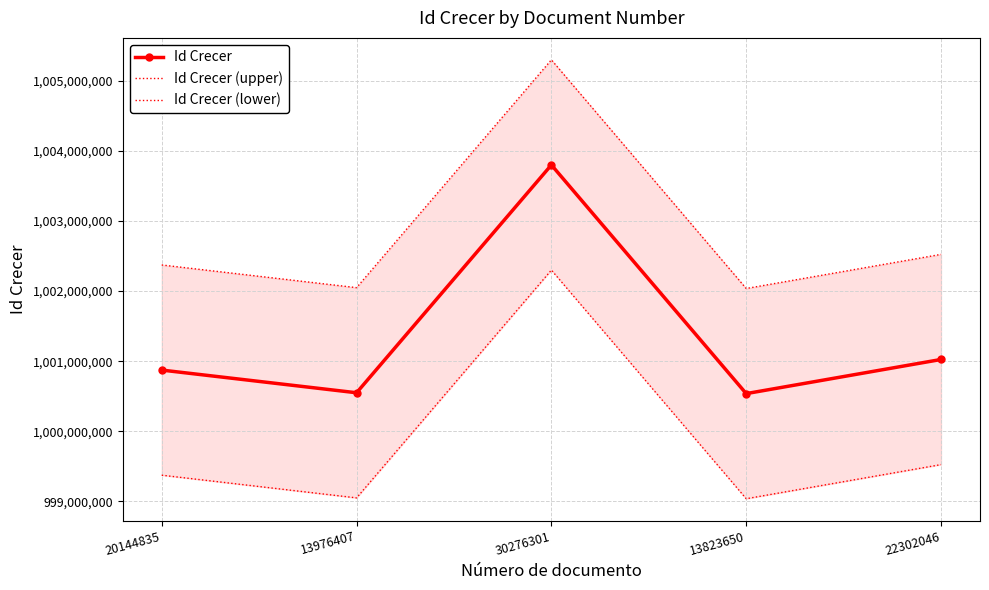

Count the number of categories in the chart.

5